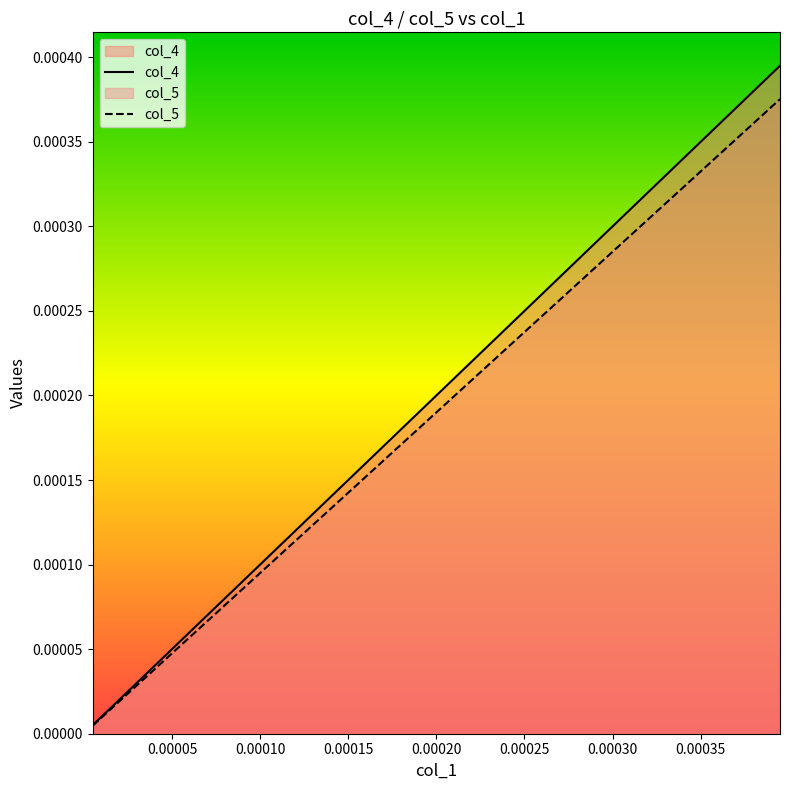

Which series has the widest spread of values?

col_4